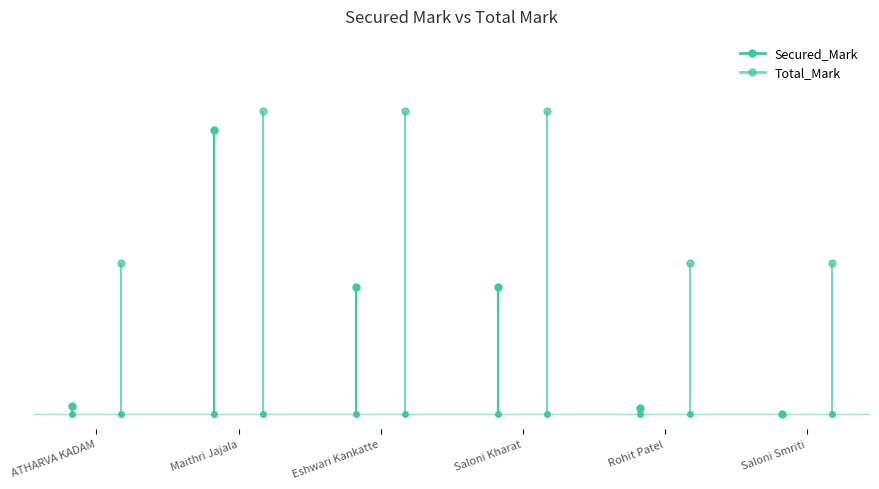

Reading left to right, list all the values displayed in this chart.

Secured_Mark: ATHARVA KADAM=1.5	Maithri Jajala=56.4	Eshwari Kankatte=25.2	Saloni Kharat=25.2	Rohit Patel=1.2	Saloni Smriti=0.0
Total_Mark: ATHARVA KADAM=30.0	Maithri Jajala=60.0	Eshwari Kankatte=60.0	Saloni Kharat=60.0	Rohit Patel=30.0	Saloni Smriti=30.0